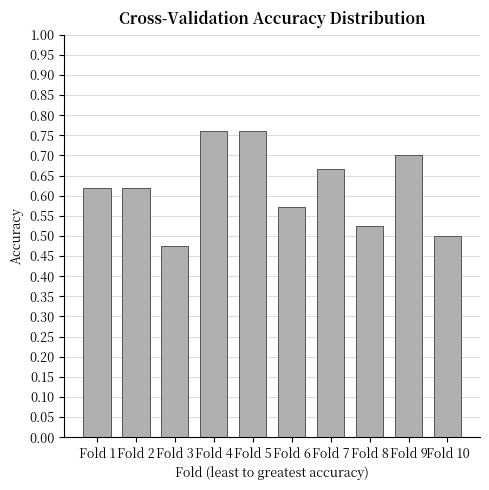

Between Fold 6 and Fold 10, which is larger?

Fold 6